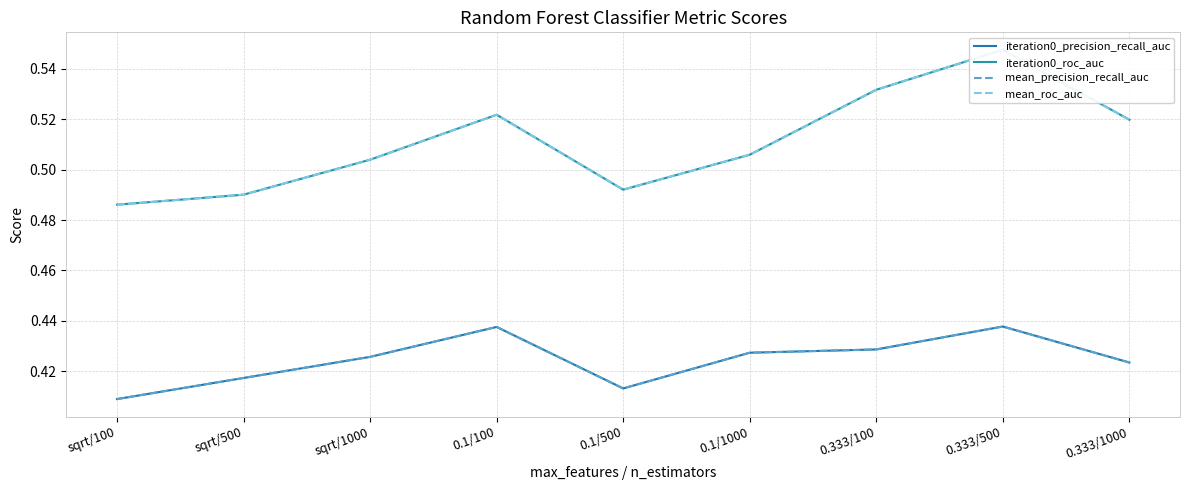

Count the number of categories in the chart.

9